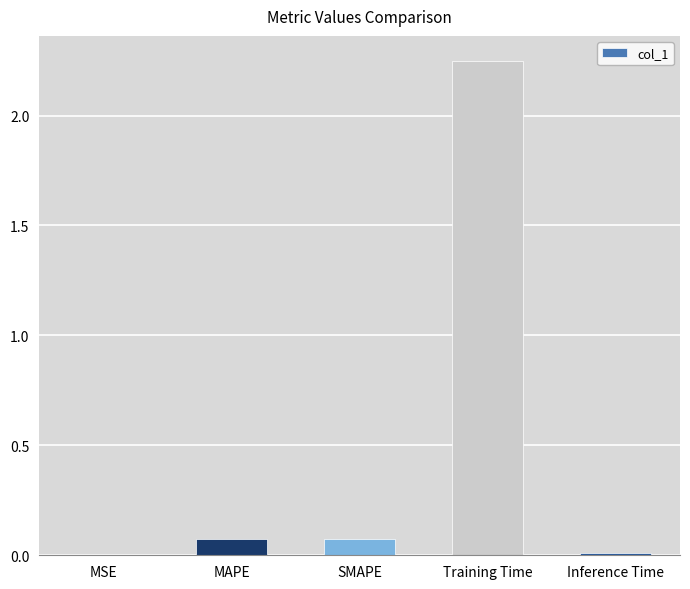

What is the change in value from SMAPE to Training Time?

+2.2